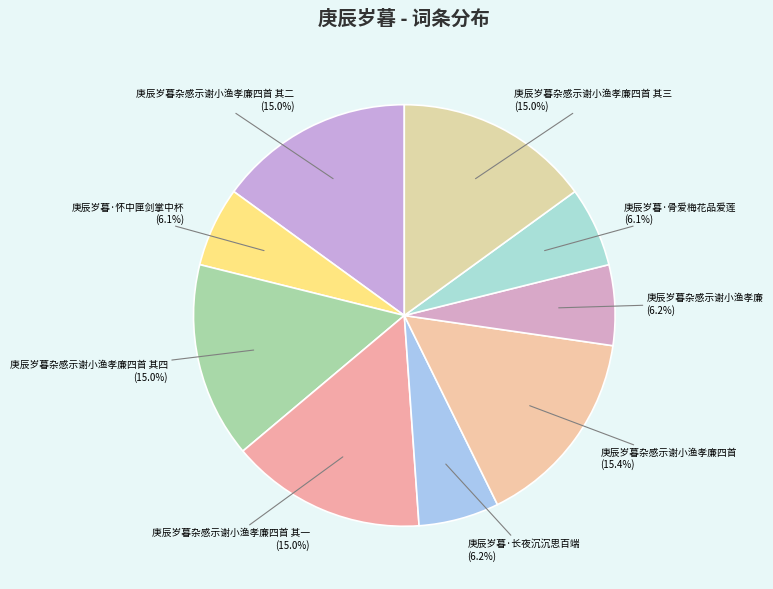

Which has a higher value, 庚辰岁暮杂感示谢小渔孝廉四首 其一 (15.0%) or 庚辰岁暮·长夜沉沉思百端 (6.2%)?

庚辰岁暮杂感示谢小渔孝廉四首 其一 (15.0%)